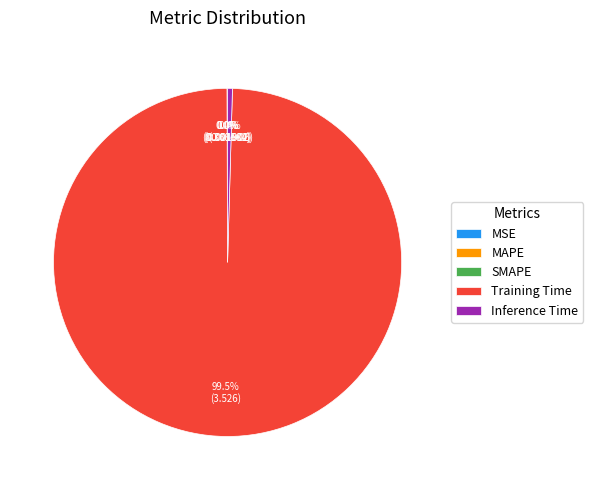

Combined, do Training Time and Inference Time account for over 50%?

Yes